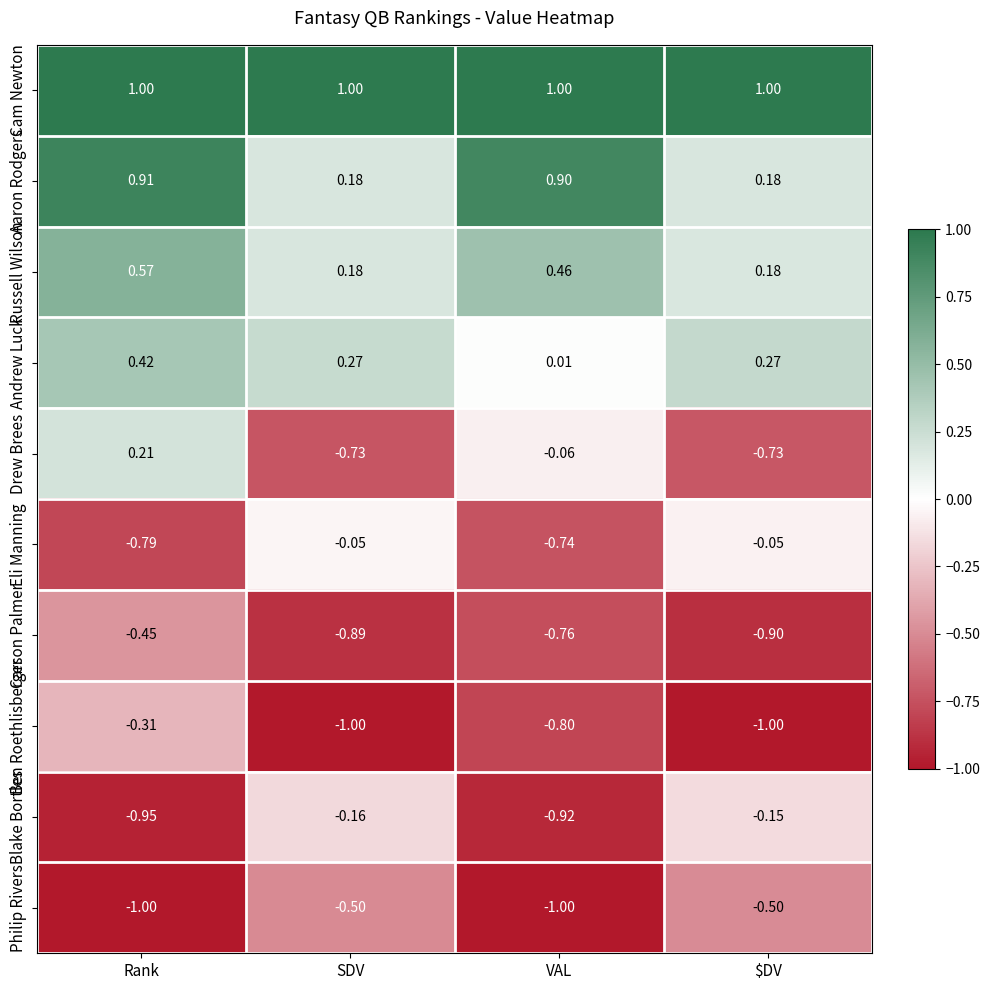

What is the maximum value shown in the chart?

1.0